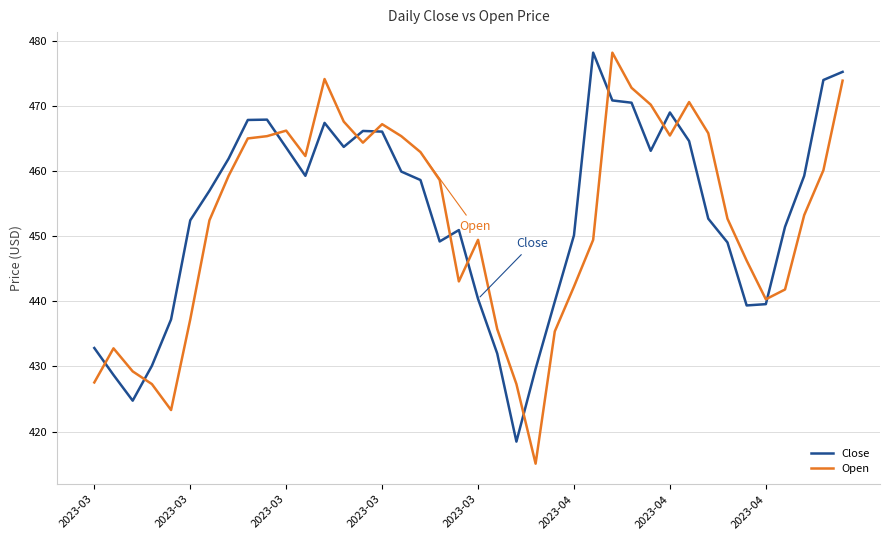

Which series has the widest spread of values?

Open